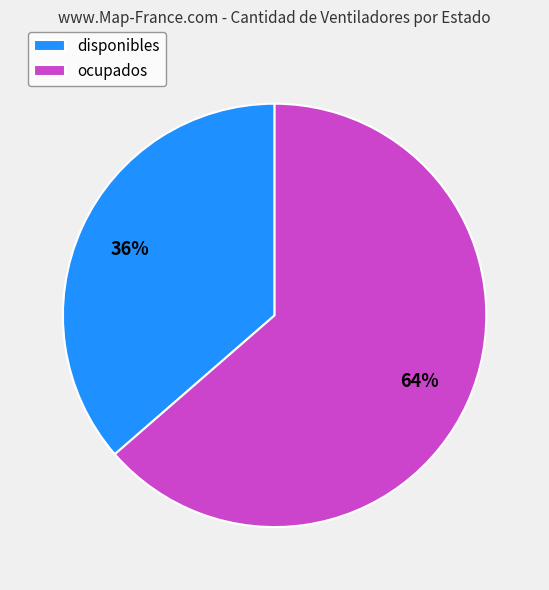

The disponibles slice represents 23% of the pie. True or false?

False